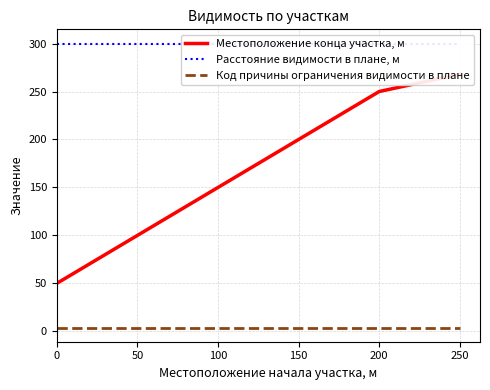

What is the approximate value of Местоположение конца участка, м at 150, to the nearest 10?

200